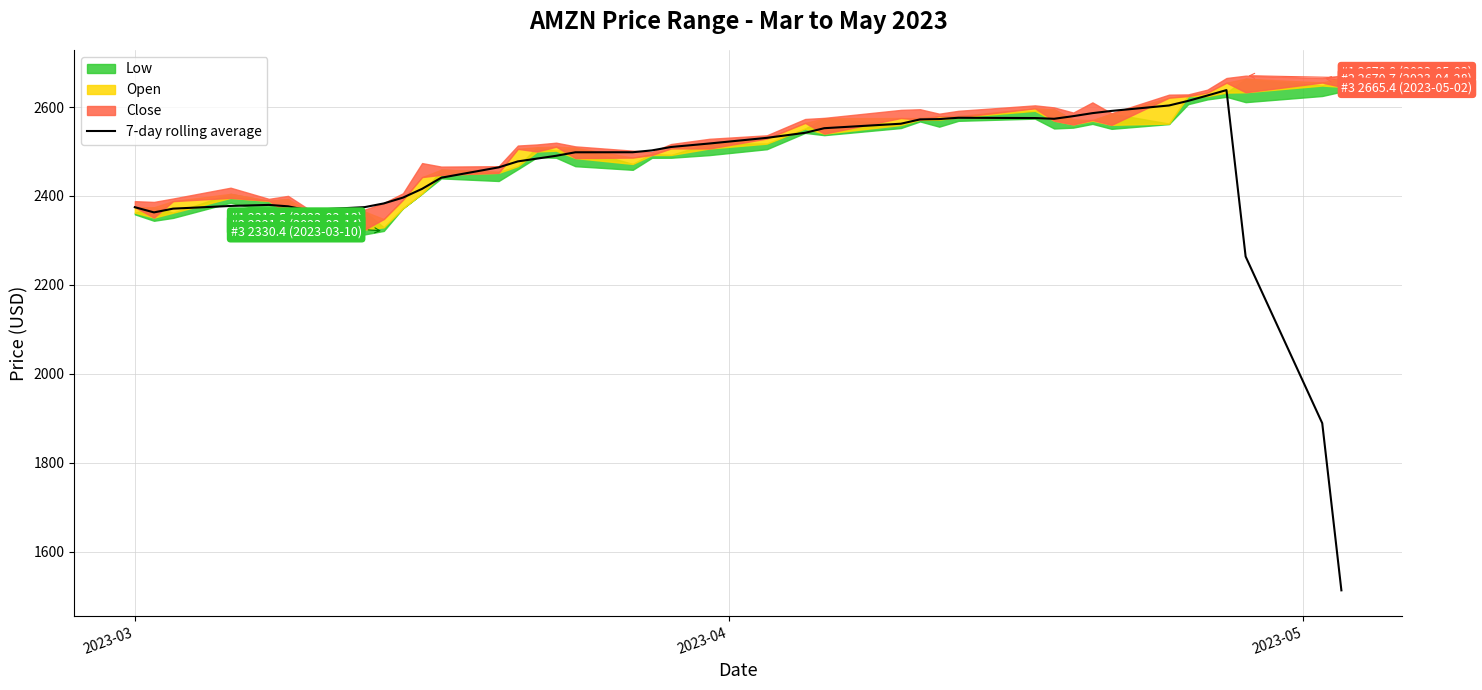

How many points are higher than both their immediate neighbors (excluding endpoints)?

3